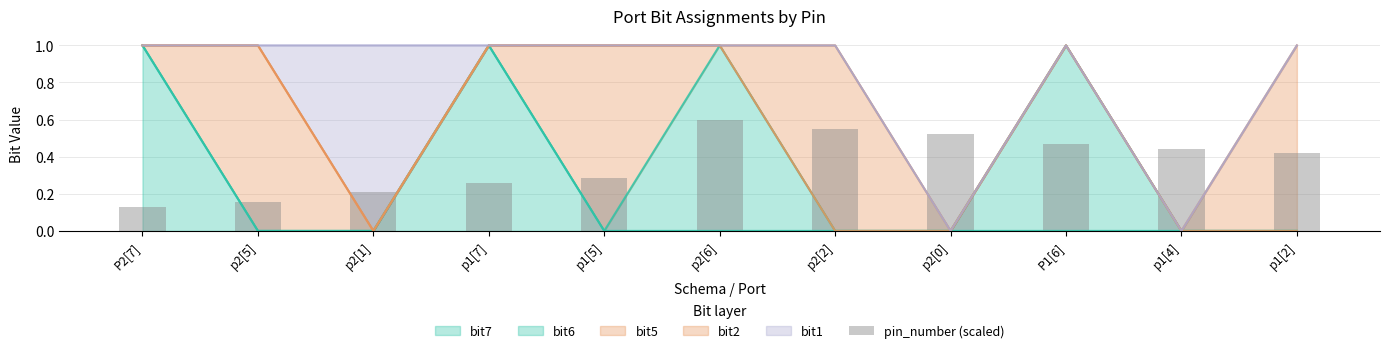

Count the values in the range 0 to 1.

11